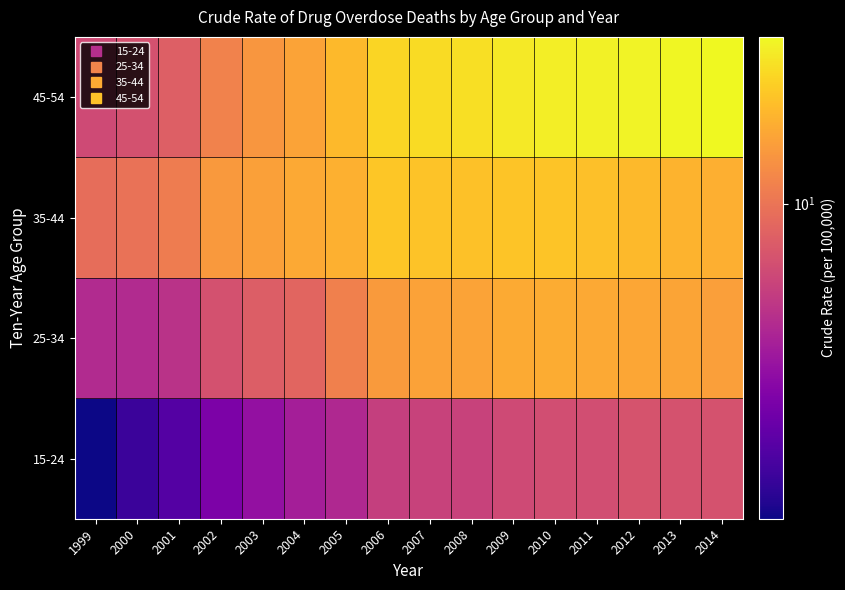

How many distinct data groups are displayed?

4